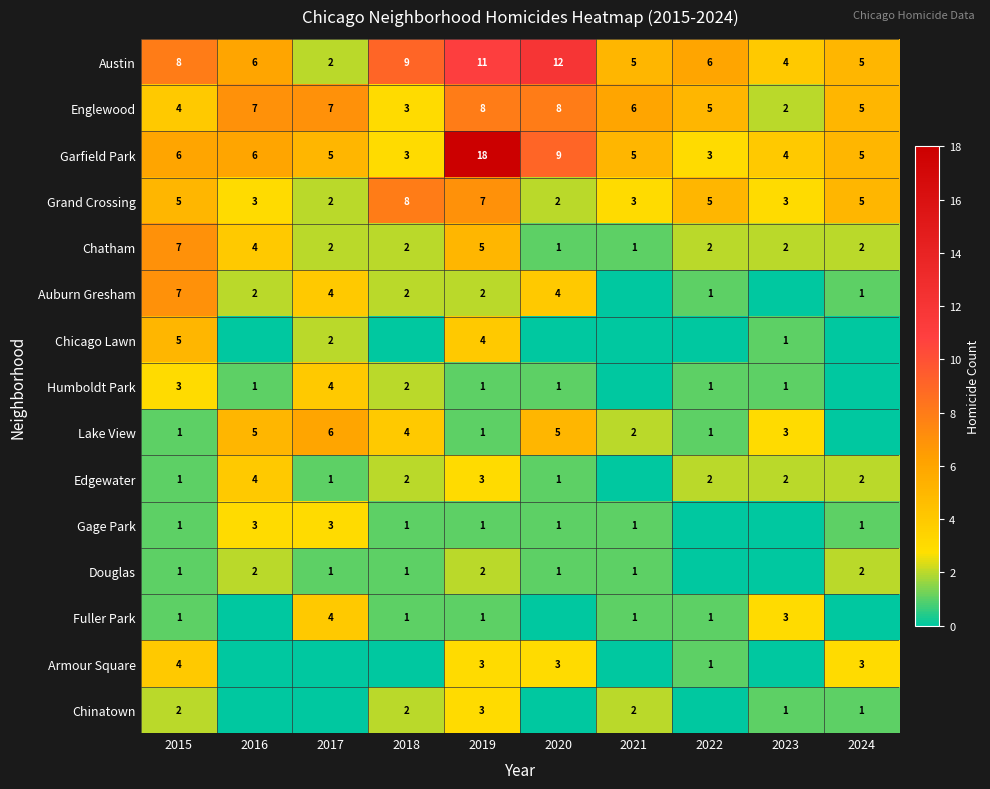

The value of Chinatown at 2021 is 2. True or false?

True